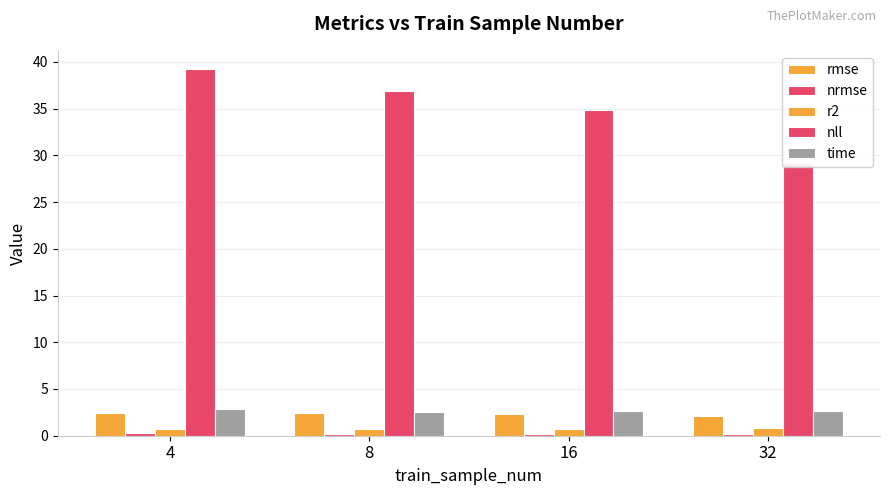

Reading left to right, list all the values displayed in this chart.

rmse: 4=2.4	8=2.4	16=2.3	32=2.1
nrmse: 4=0.2	8=0.2	16=0.2	32=0.2
r2: 4=0.7	8=0.7	16=0.7	32=0.8
nll: 4=39.2	8=36.9	16=34.8	32=29.2
time: 4=2.9	8=2.6	16=2.6	32=2.7